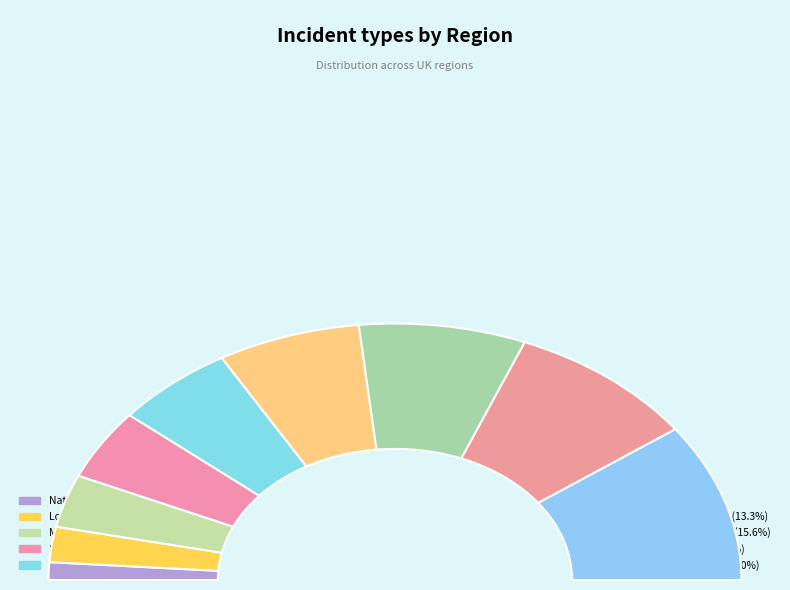

Rank the categories by value from highest to lowest.

Scotland, Wales, South west, South east, North west, North East, Midlands, London, National